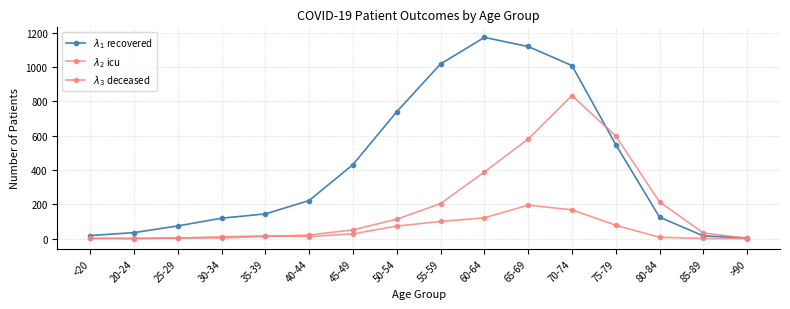

Count the number of categories in the chart.

16